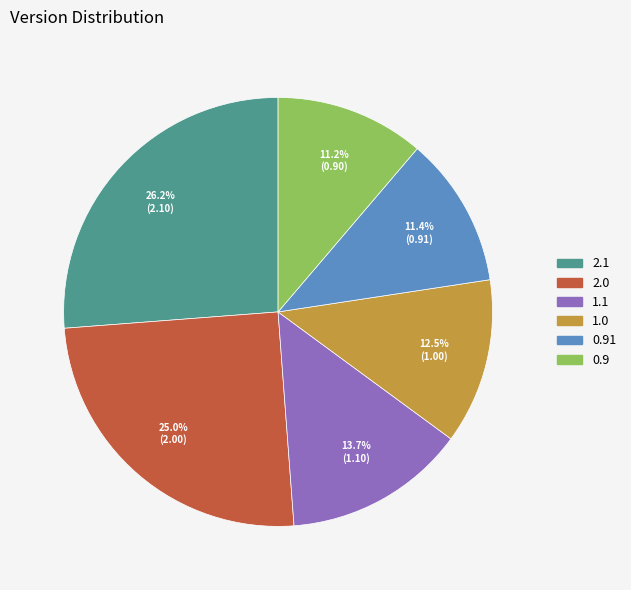

Combined, do 2.1 and 2.0 account for over 50%?

Yes